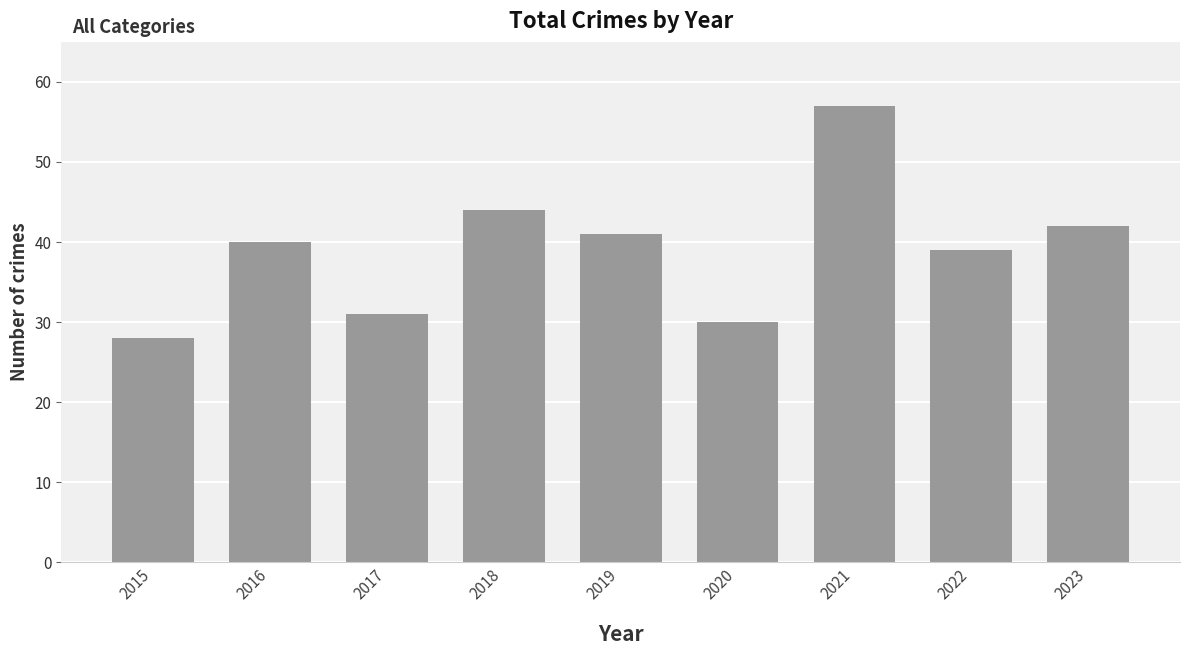

How many bars are there in total?

9